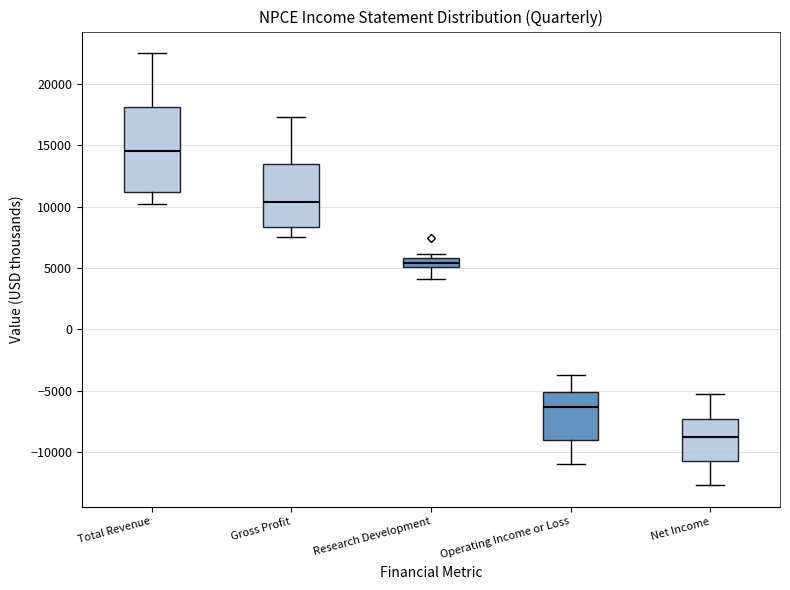

Where does the median line of the box for Gross Profit sit on the y-axis? The values are not printed on the chart, so give them approximately, as read against the axis.

10500